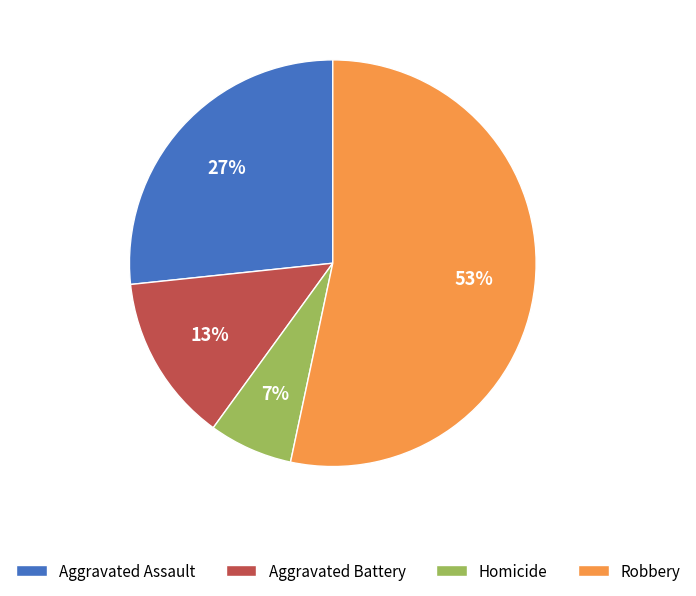

Combined, do Aggravated Battery and Robbery account for over 50%?

Yes